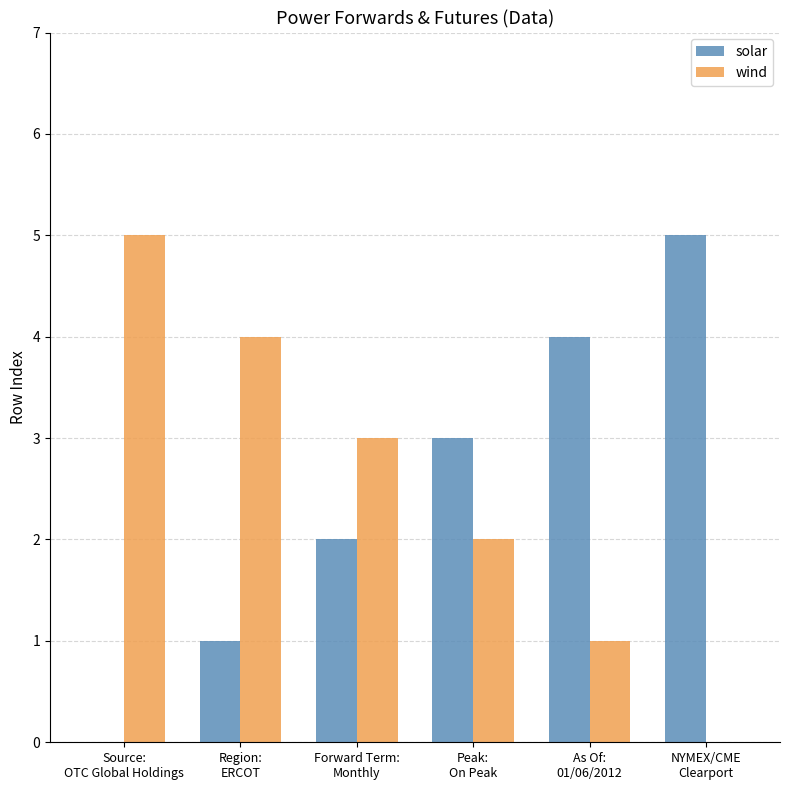

What is the maximum value for solar?

5